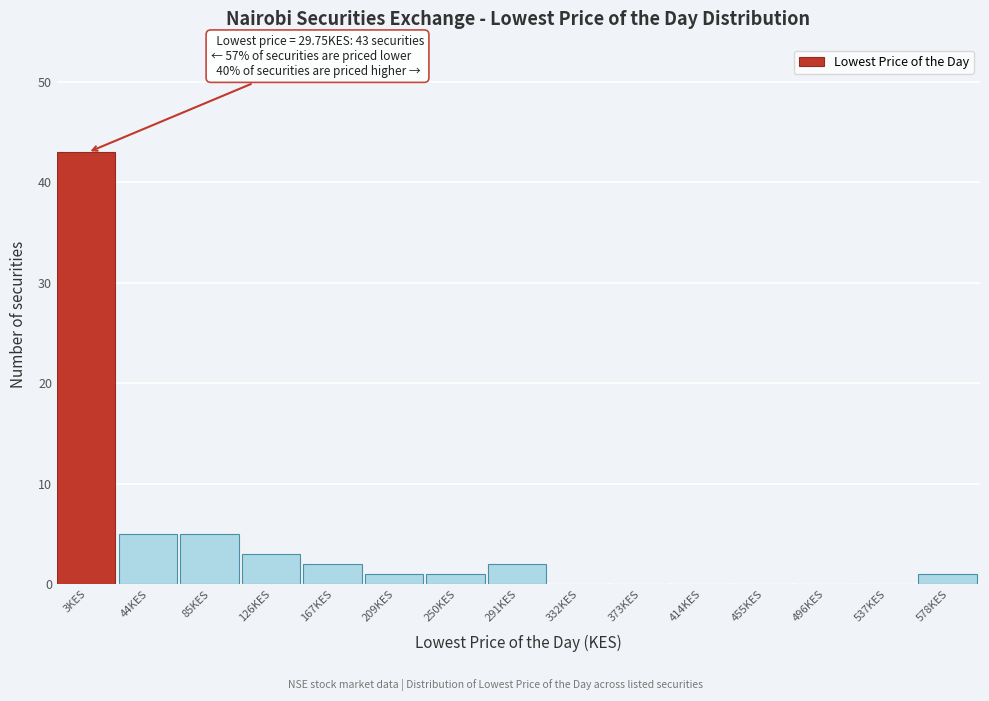

Reading left to right, list all the values displayed in this chart.

3KES=43	44KES=5	85KES=5	126KES=3	167KES=2	209KES=1	250KES=1	291KES=2	332KES=0	373KES=0	414KES=0	455KES=0	496KES=0	537KES=0	578KES=1